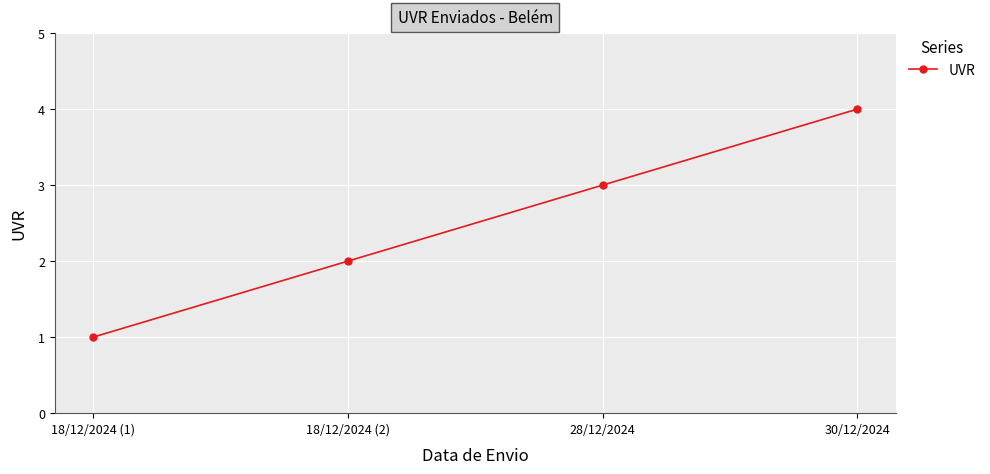

Which label corresponds to the smallest value in the chart?

18/12/2024 (1)